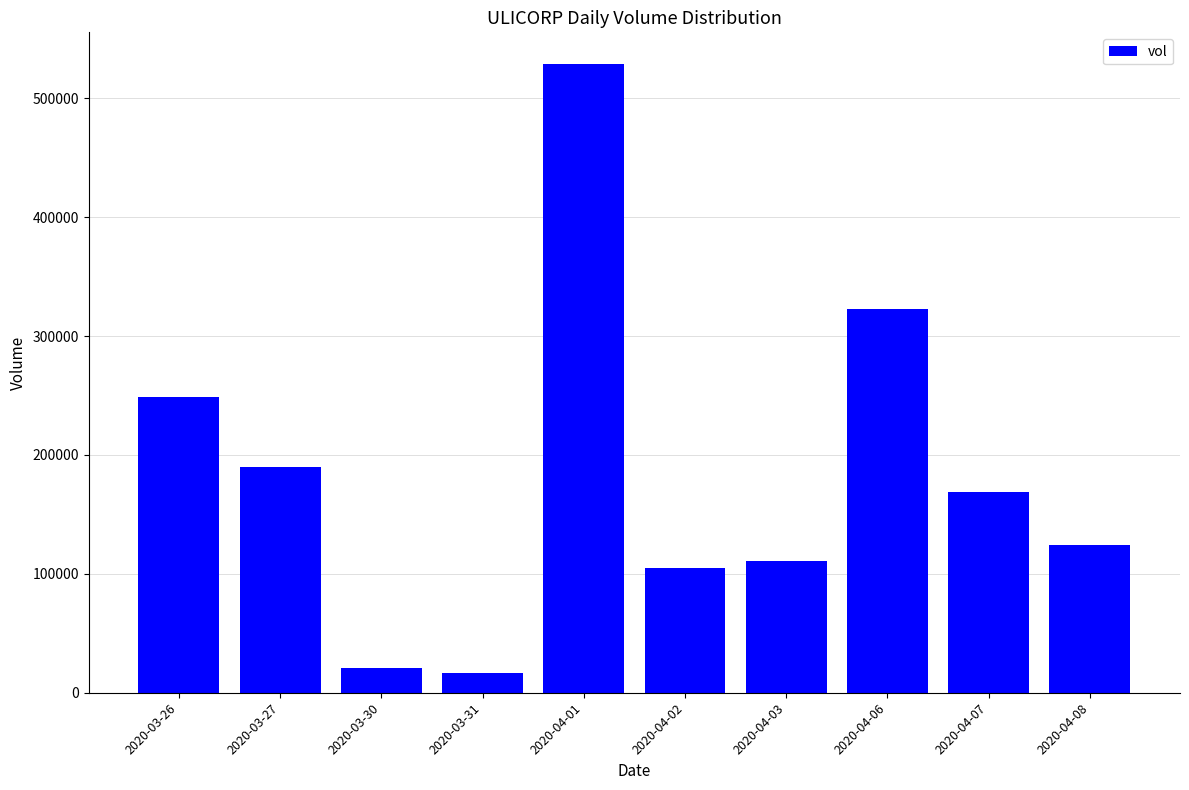

Which label corresponds to the largest value in the chart?

2020-04-01